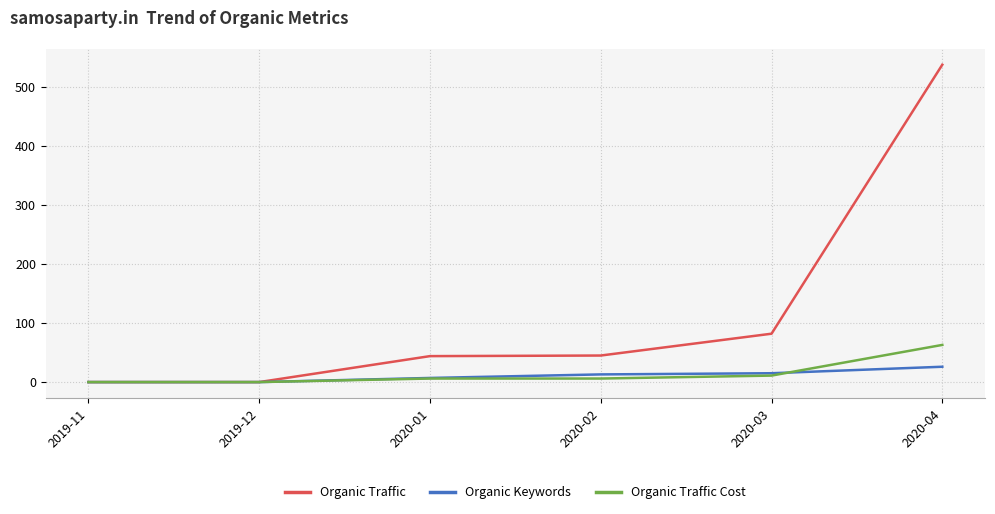

Which series has the largest total across all categories?

Organic Traffic